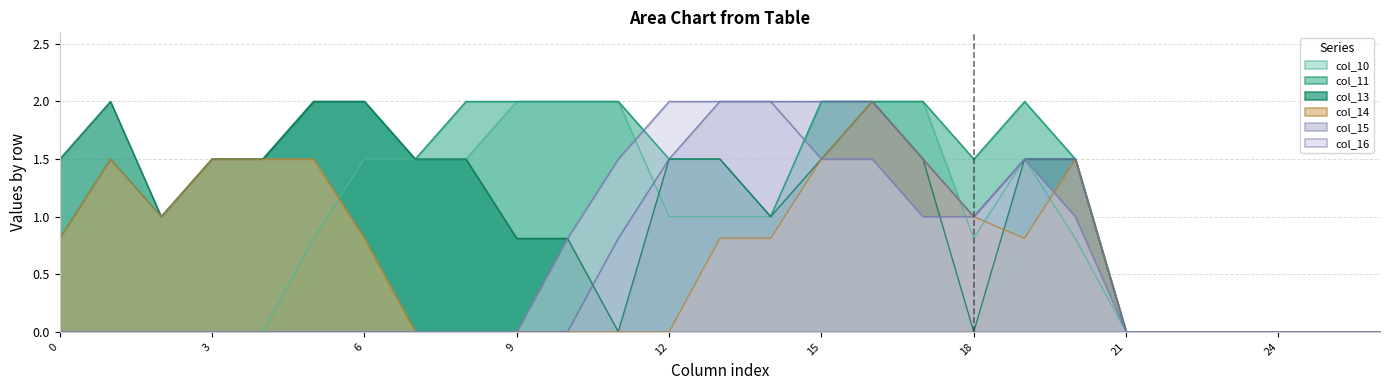

How many distinct data groups are displayed?

6